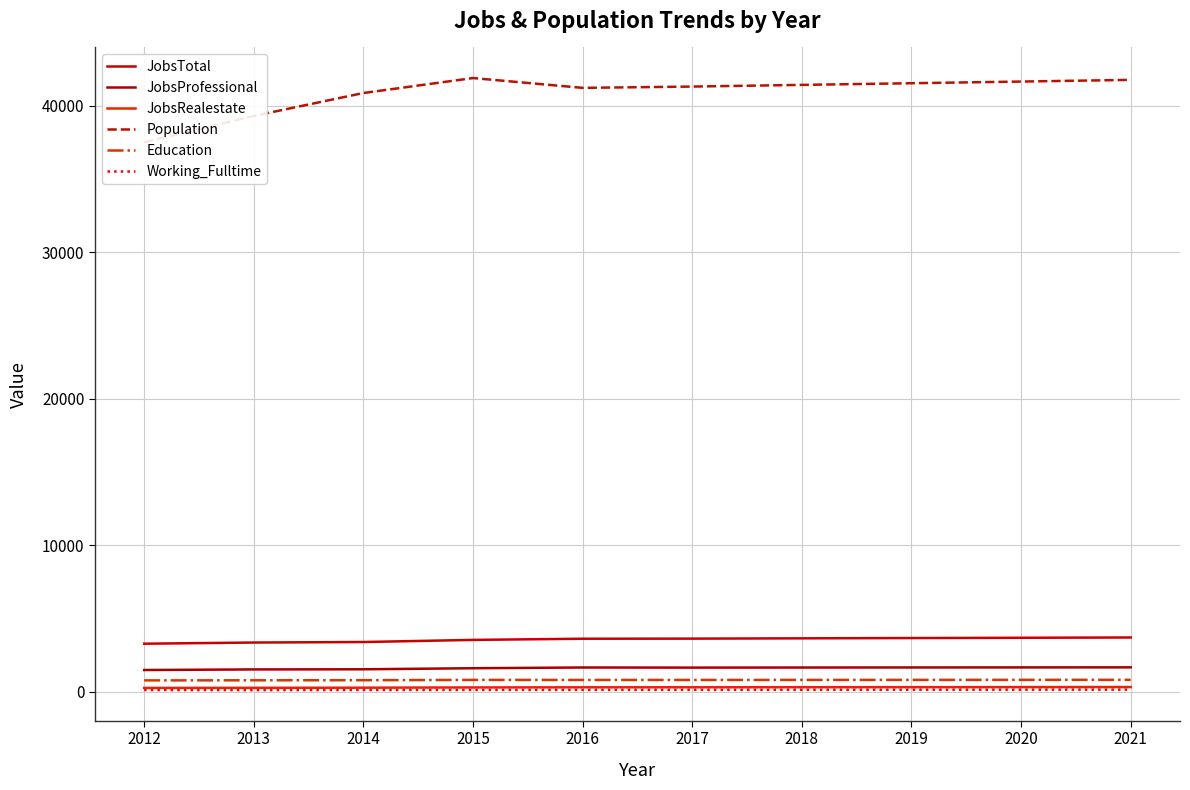

How many distinct data groups are displayed?

6